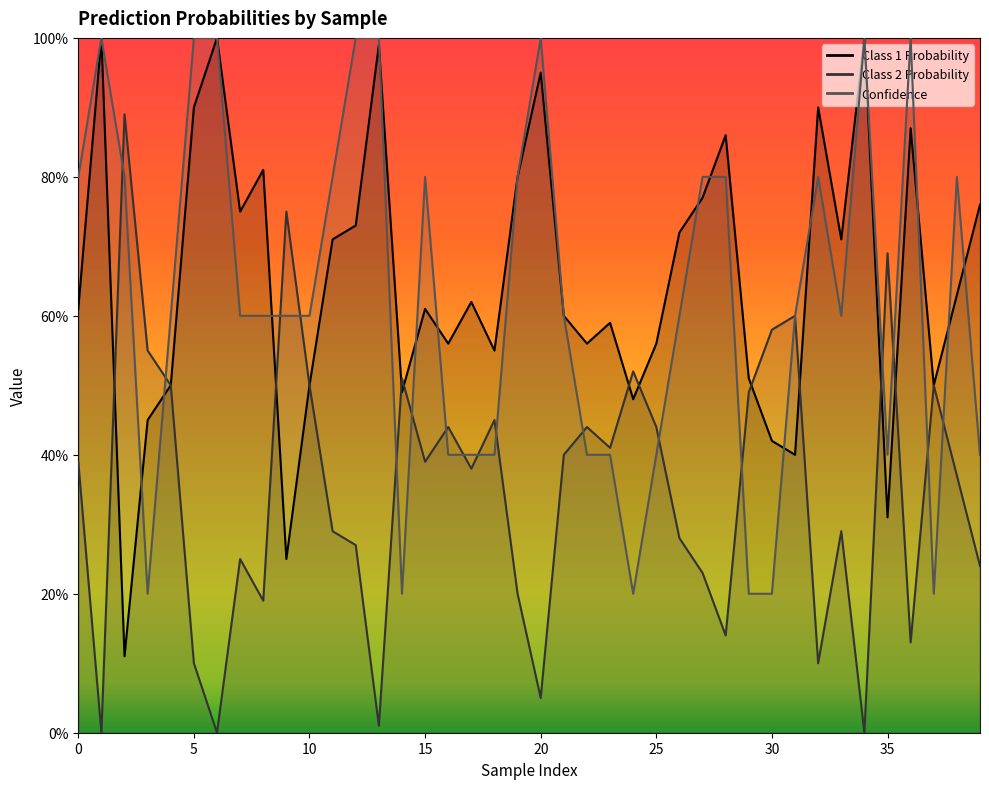

Which has a higher value, 32 or 39?

32